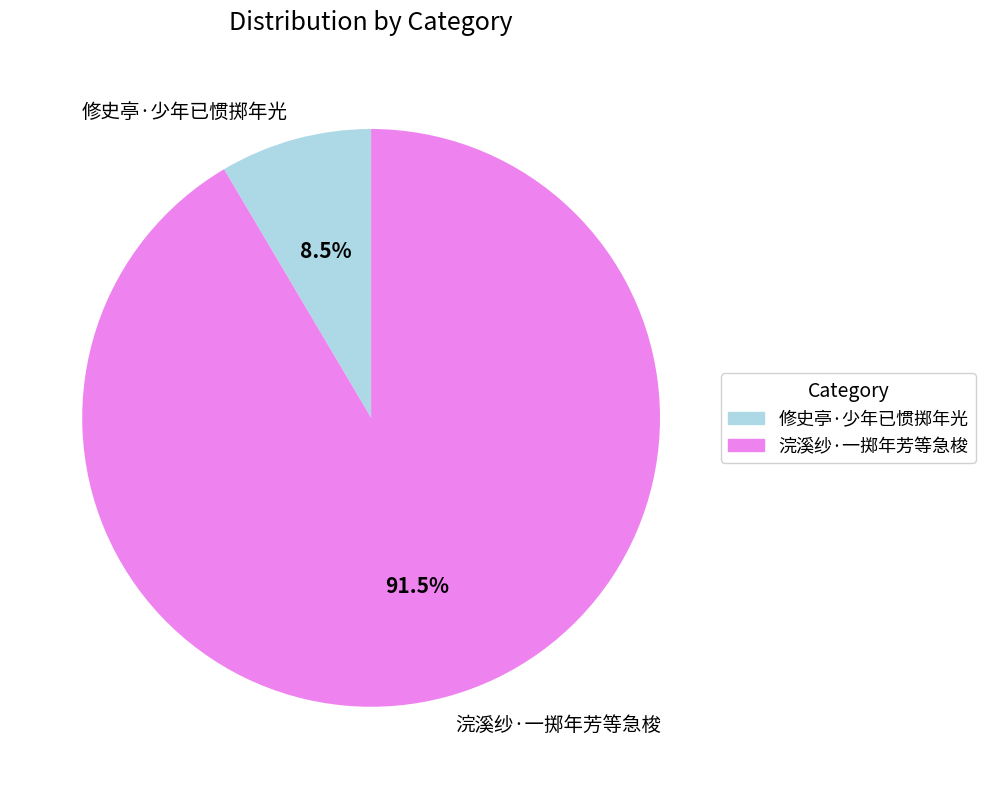

Approximately how many times larger is the value at 浣溪纱·一掷年芳等急梭 compared to 修史亭·少年已惯掷年光?

10.8